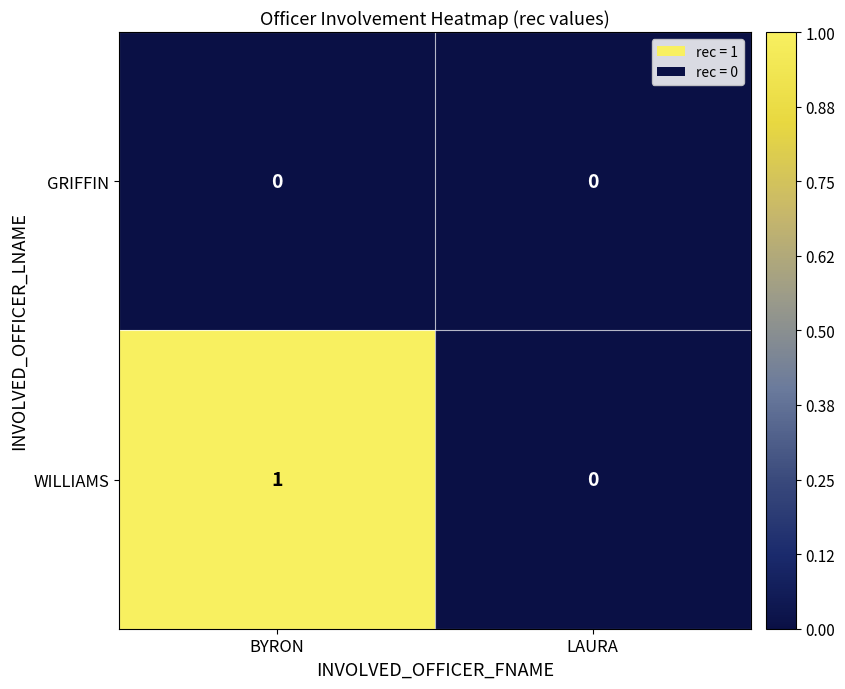

At which category is the sum across all series the highest?

BYRON